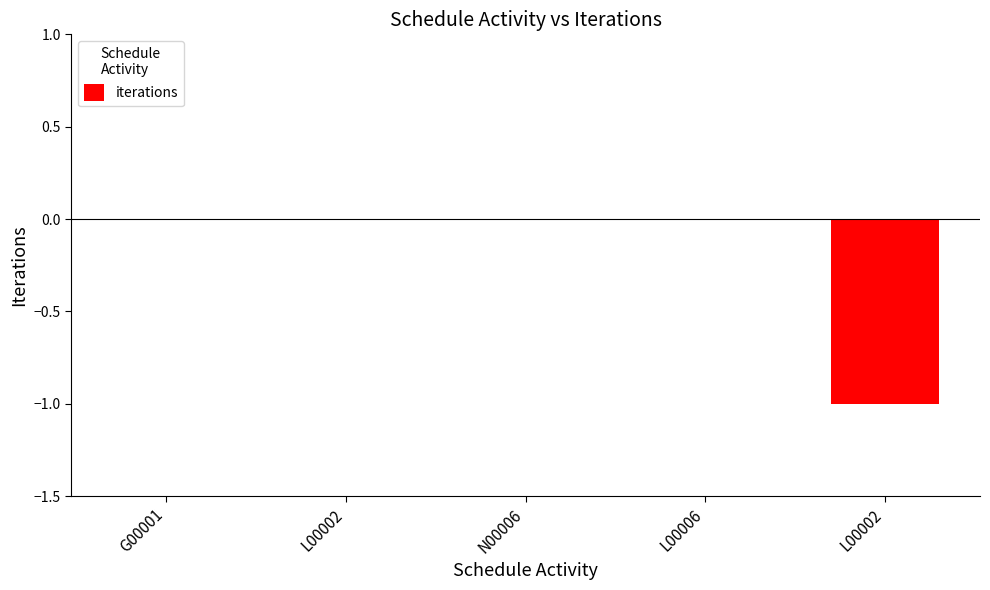

Which has a higher value, L00002 or G00001?

L00002